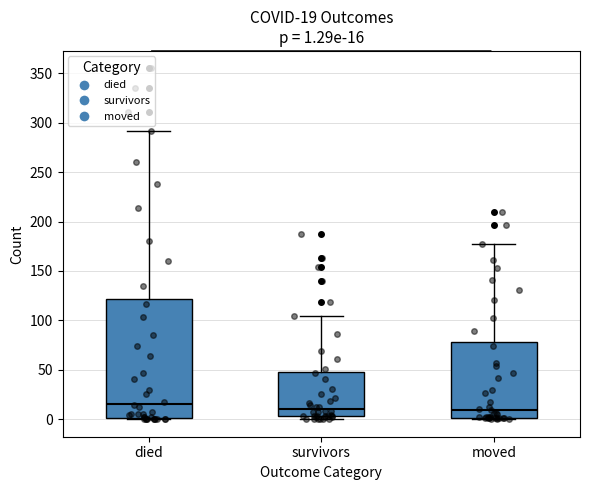

Which box's median line is the highest?

died